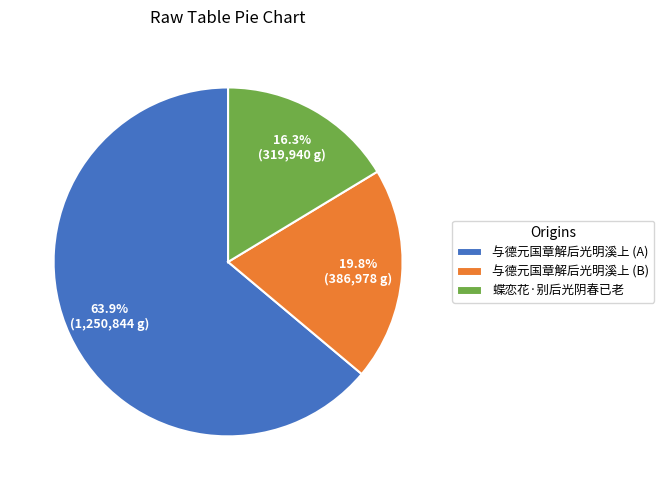

Is there any slice that represents more than half of the pie?

Yes